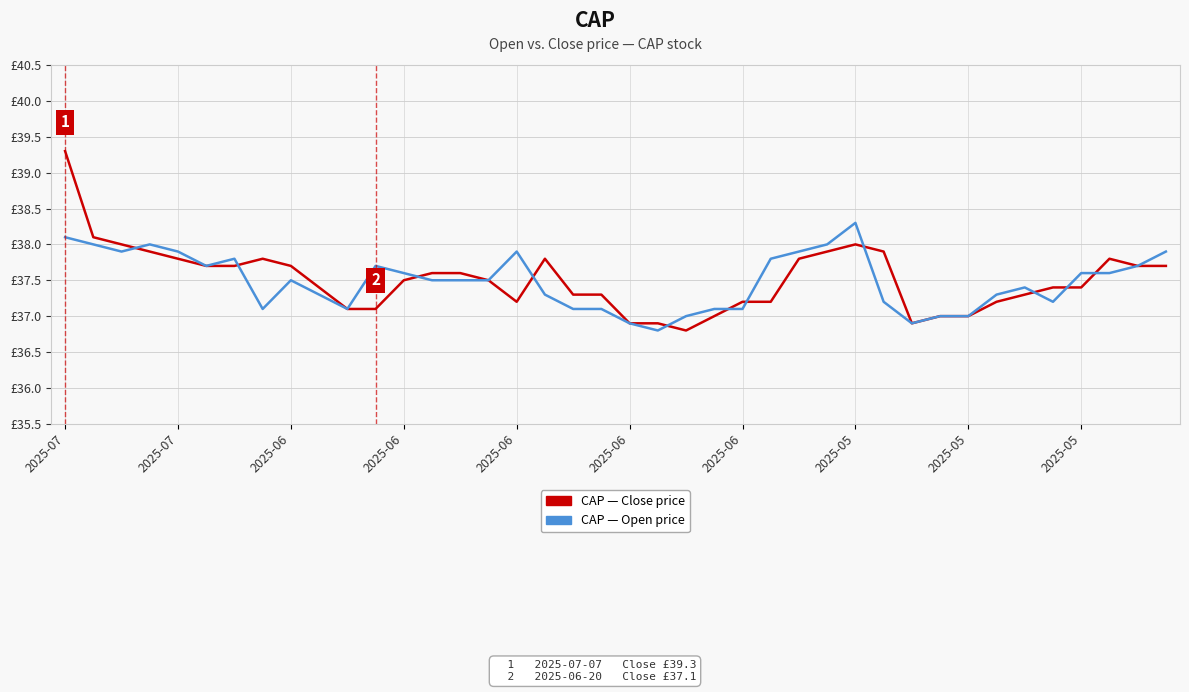

Does the chart display data point markers on the line(s)?

No